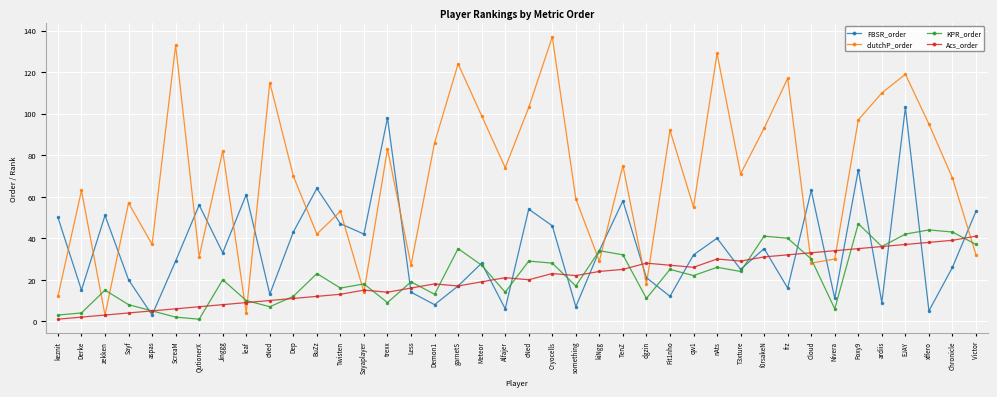

How many lines are shown in the chart?

4